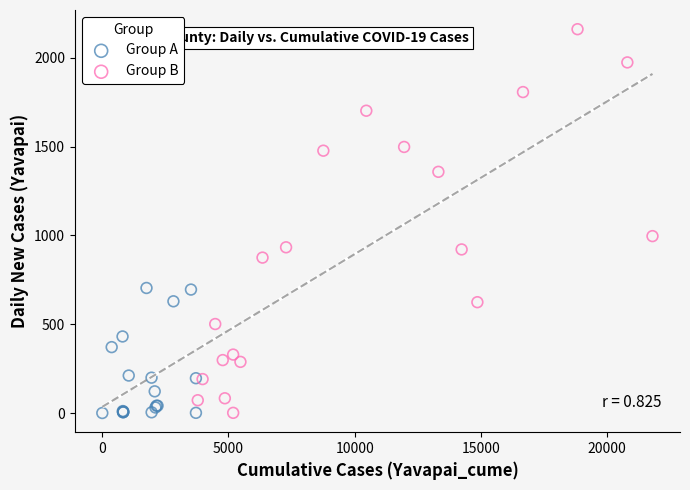

What are all the series names shown in the legend?

Group A, Group B